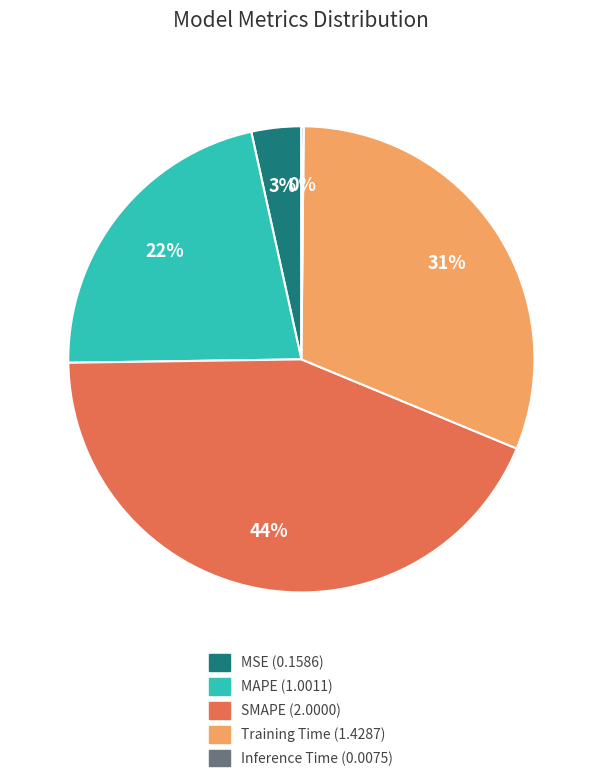

True or false: Training Time accounts for 31% of the total.

True